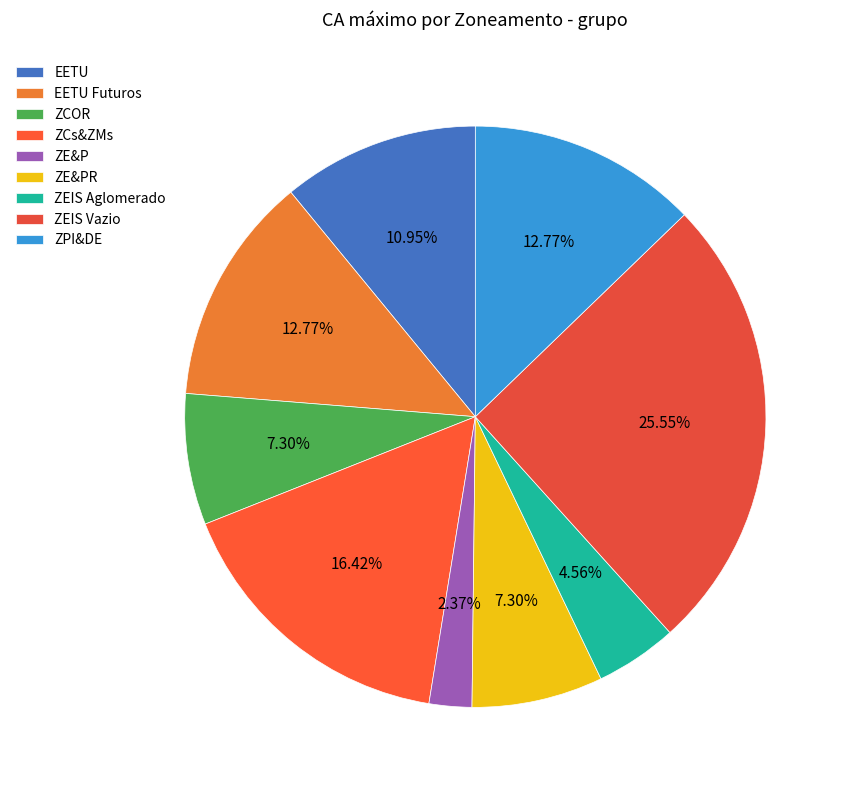

Is it true that ZE&PR is 16% of the pie?

False